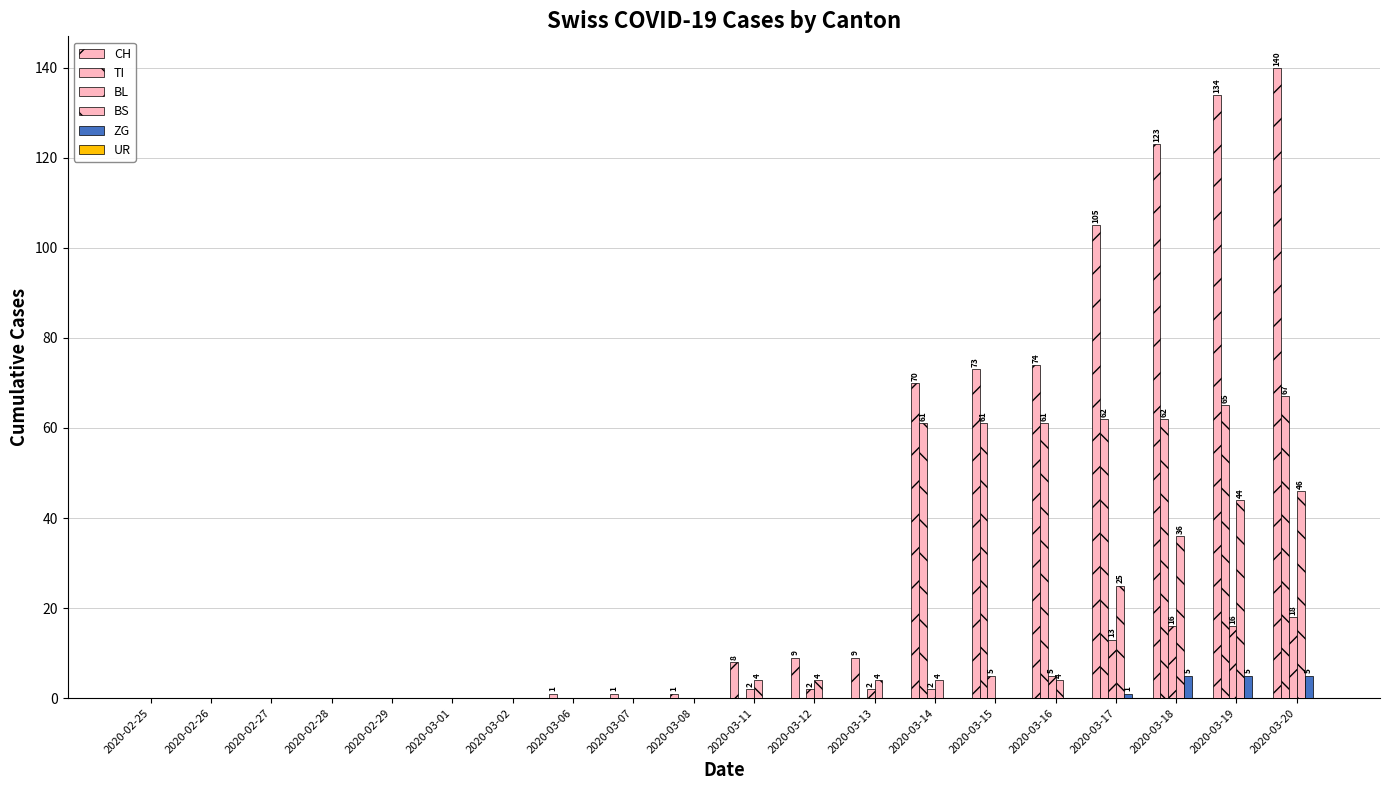

How many distinct data groups are displayed?

5